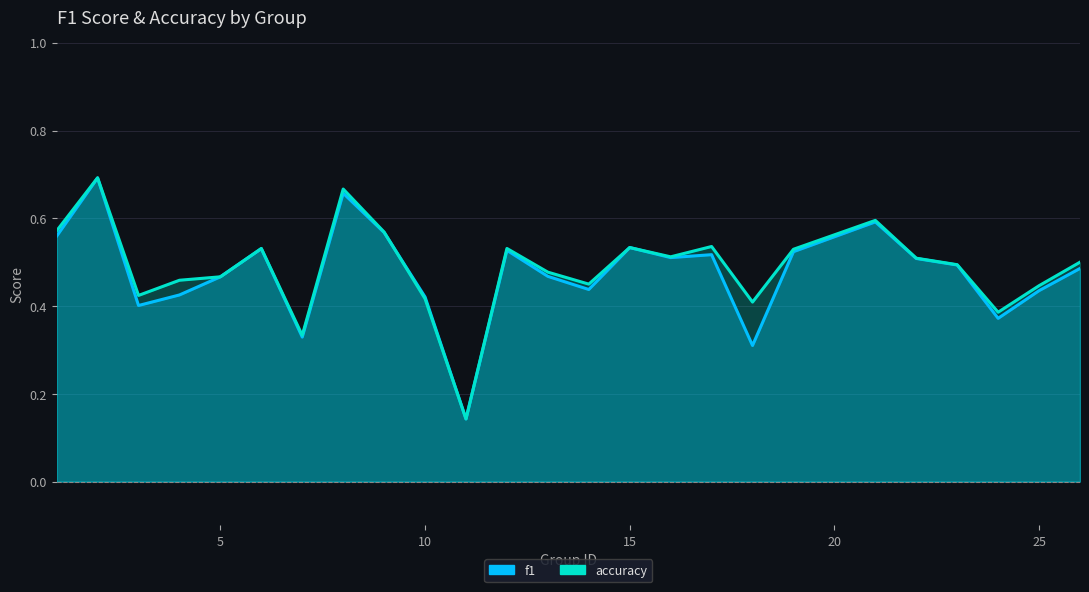

At how many categories does at least one series exceed 0?

25